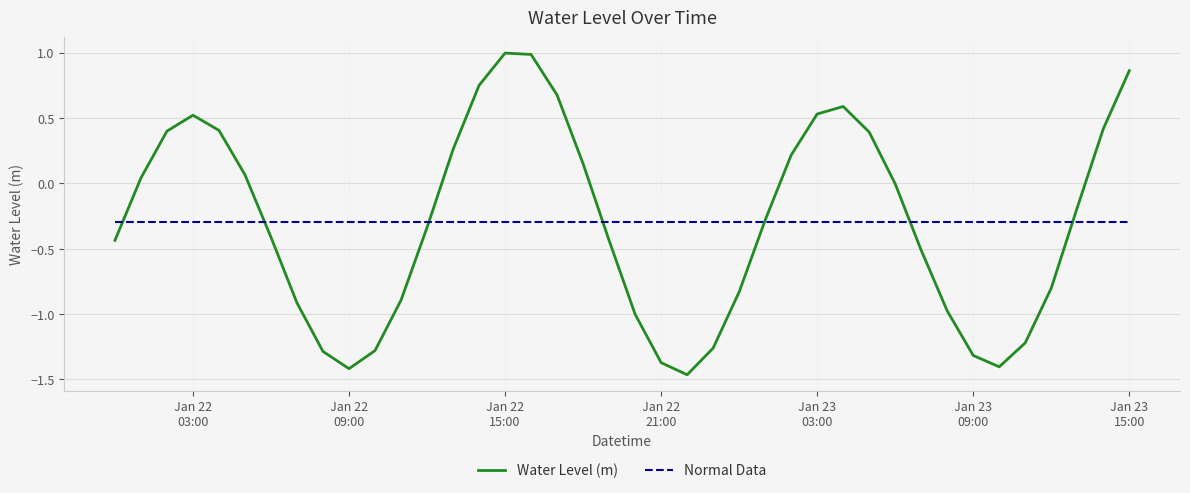

Which series has the largest range (max minus min)?

Water Level (m)